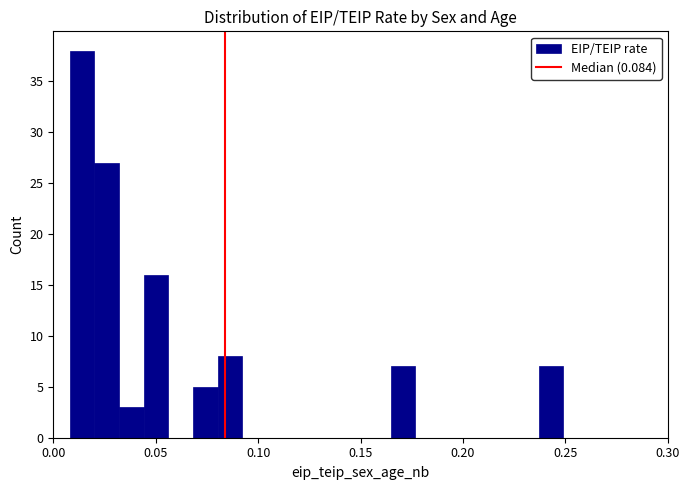

Around what value on the x-axis is the tallest bar? Give the approximate position of its centre, as read against the axis.

0.015